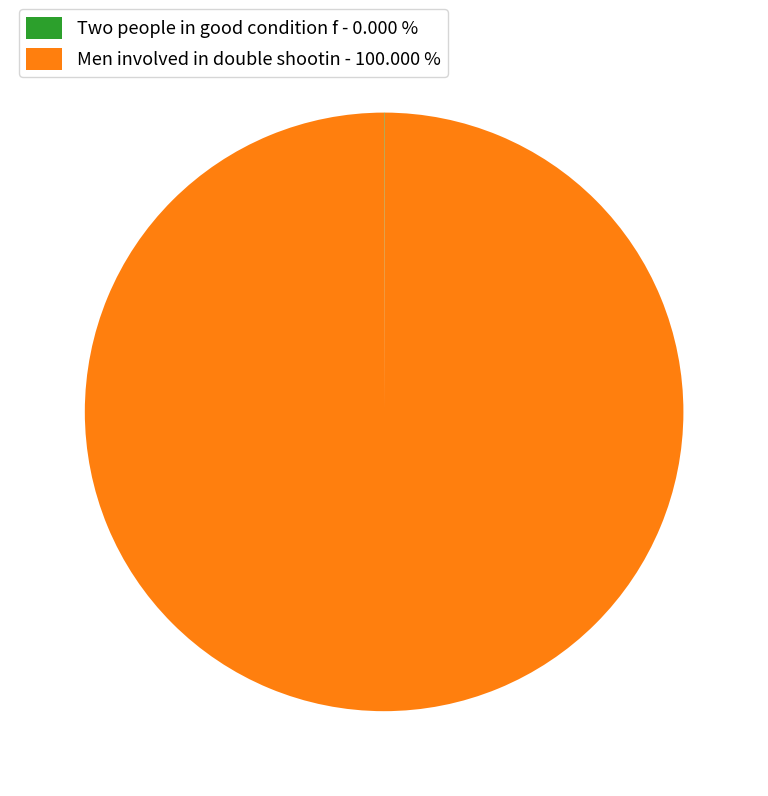

What is the largest slice in the pie chart?

Men involved in double shootin - 100.000 %